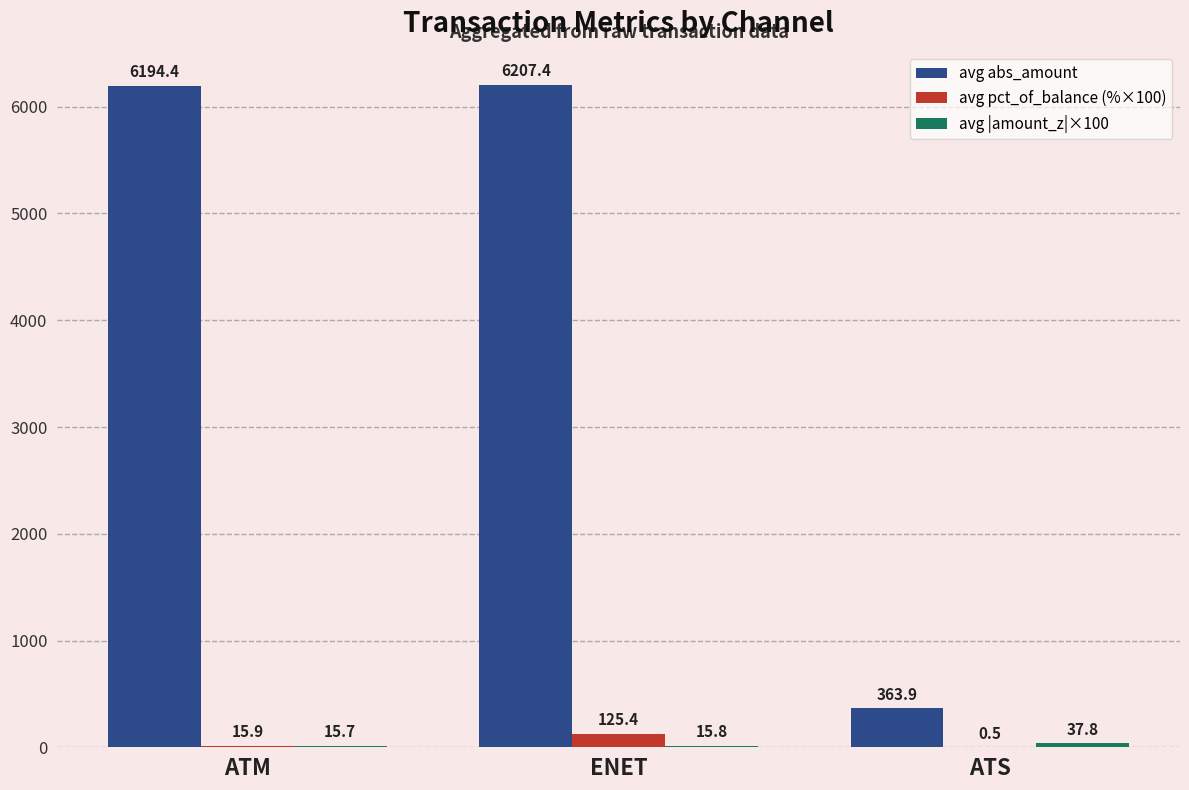

Where does the avg abs_amount series first go above 6194?

ATM